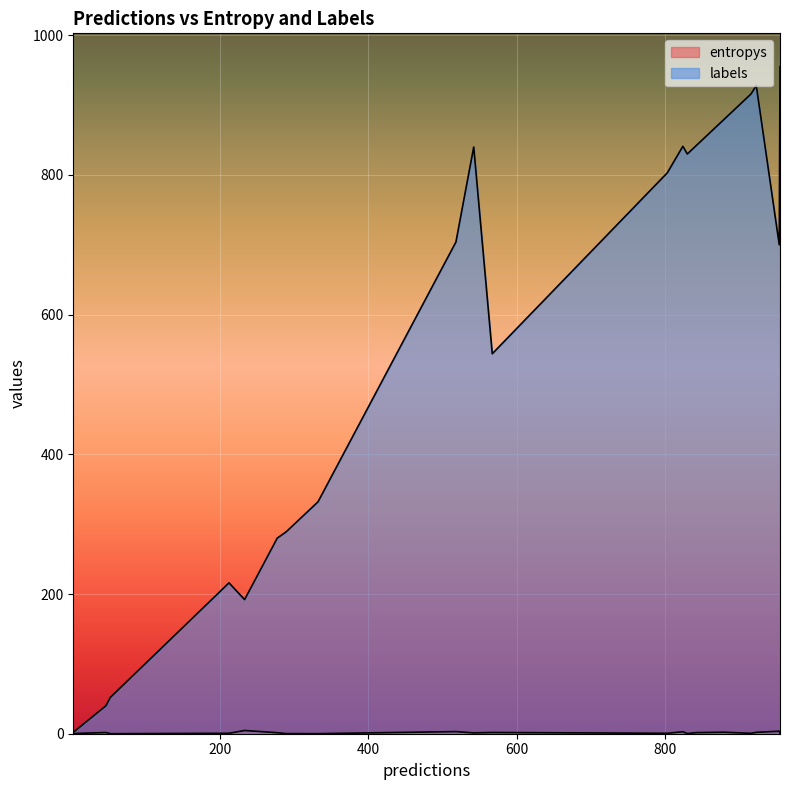

How many lines are shown in the chart?

2